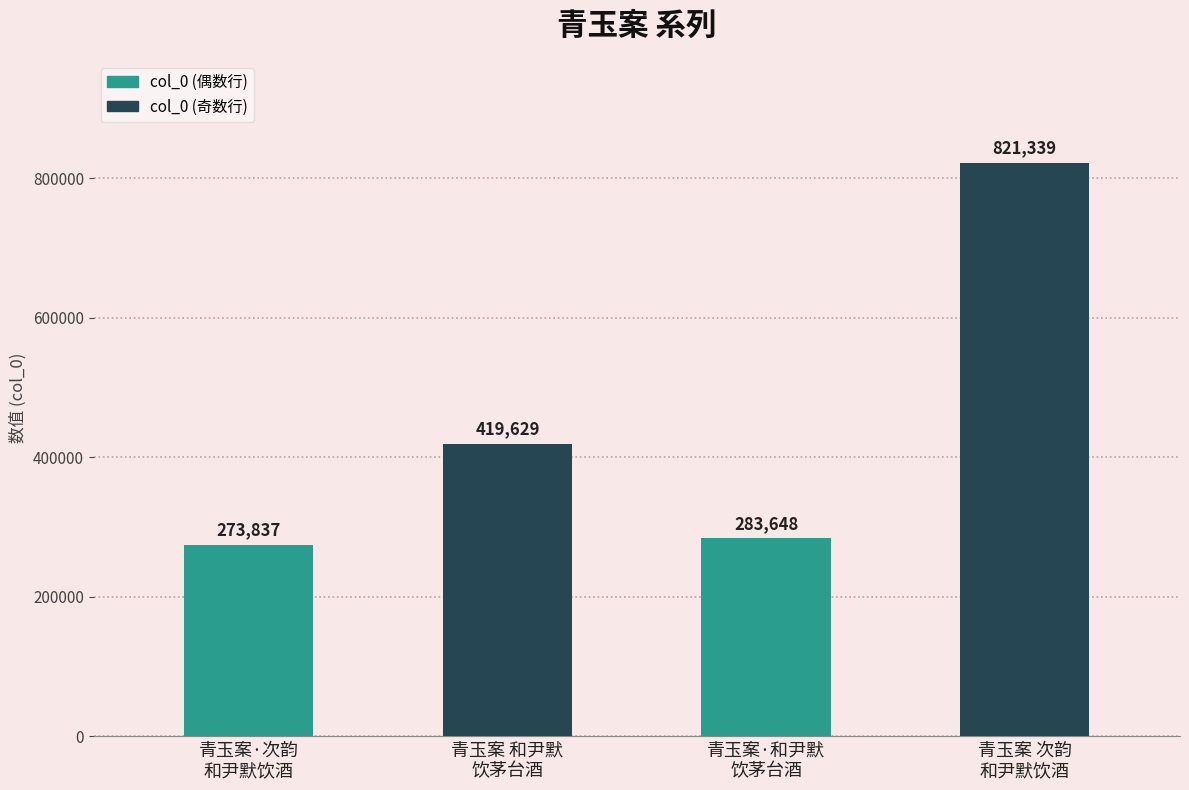

List the labels in order of value, largest first.

青玉案 次韵
和尹默饮酒, 青玉案 和尹默
饮茅台酒, 青玉案·和尹默
饮茅台酒, 青玉案·次韵
和尹默饮酒